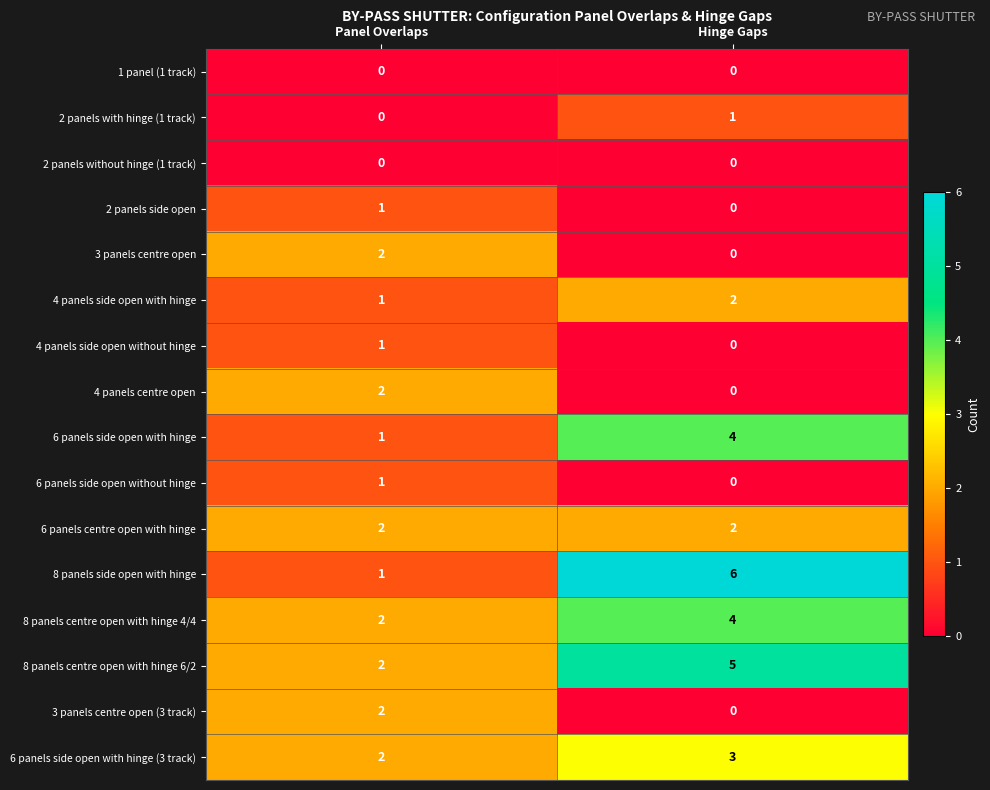

Rank the categories by 8 panels centre open with hinge 4/4 value from highest to lowest.

Hinge Gaps, Panel Overlaps